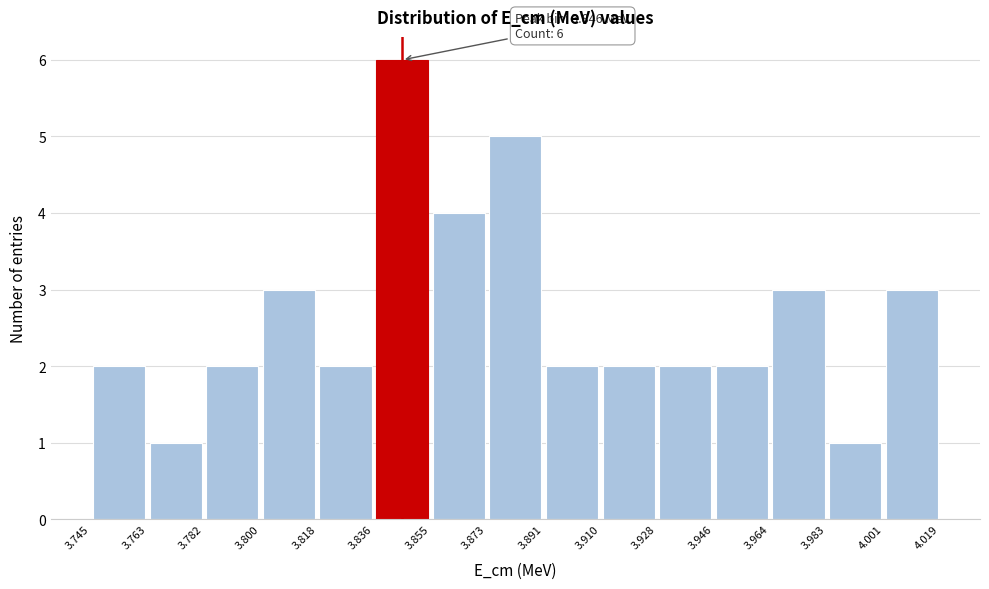

Which range on the x-axis has the tallest bar?

3.836 to 3.855